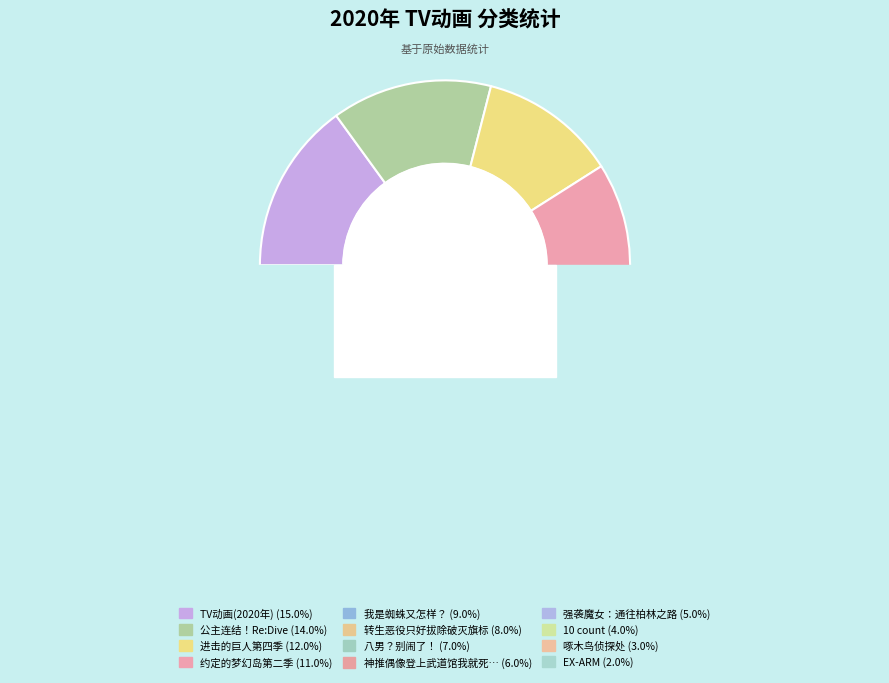

To the nearest percent, what percentage of the pie is 强袭魔女：通往柏林之路?

5%